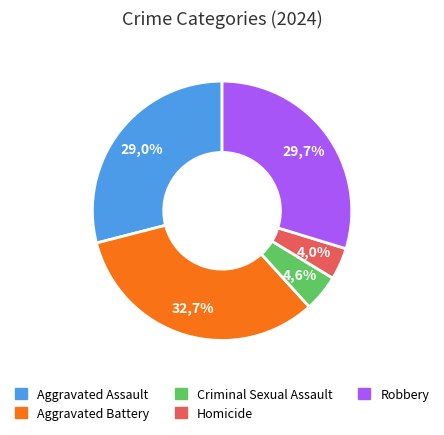

Which category has the biggest portion of the pie?

Aggravated Battery